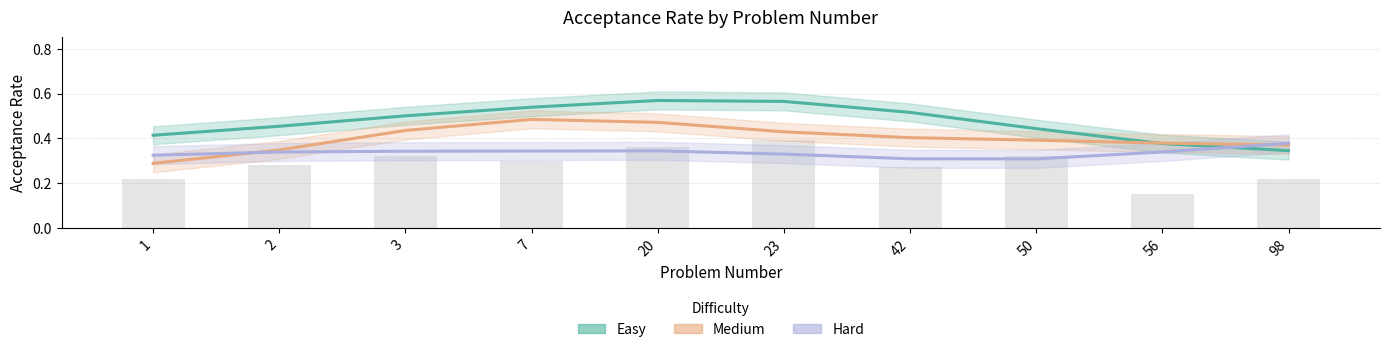

Are the bars horizontal?

No